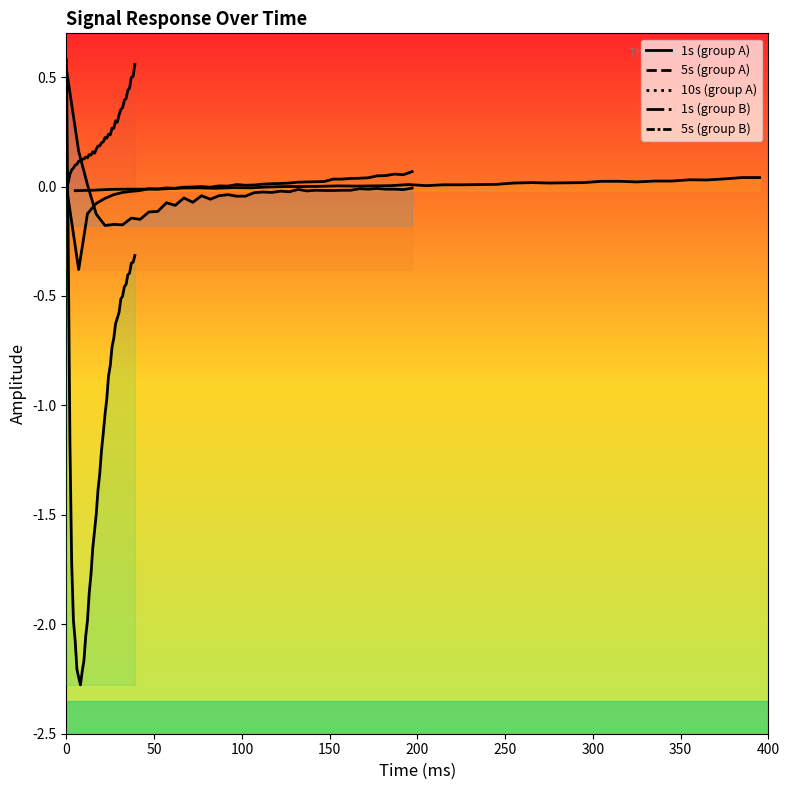

What is the sum of all 1s (group A) values?

9.1